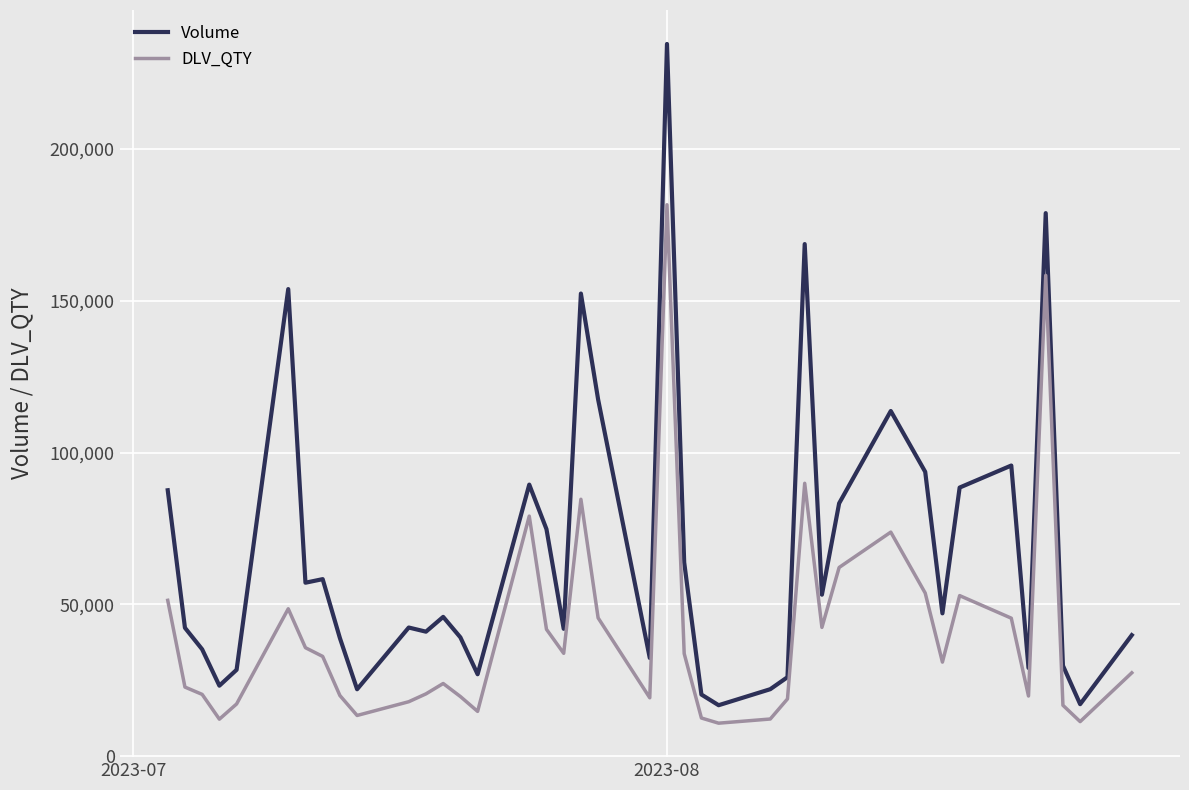

Which series has the widest spread of values?

Volume